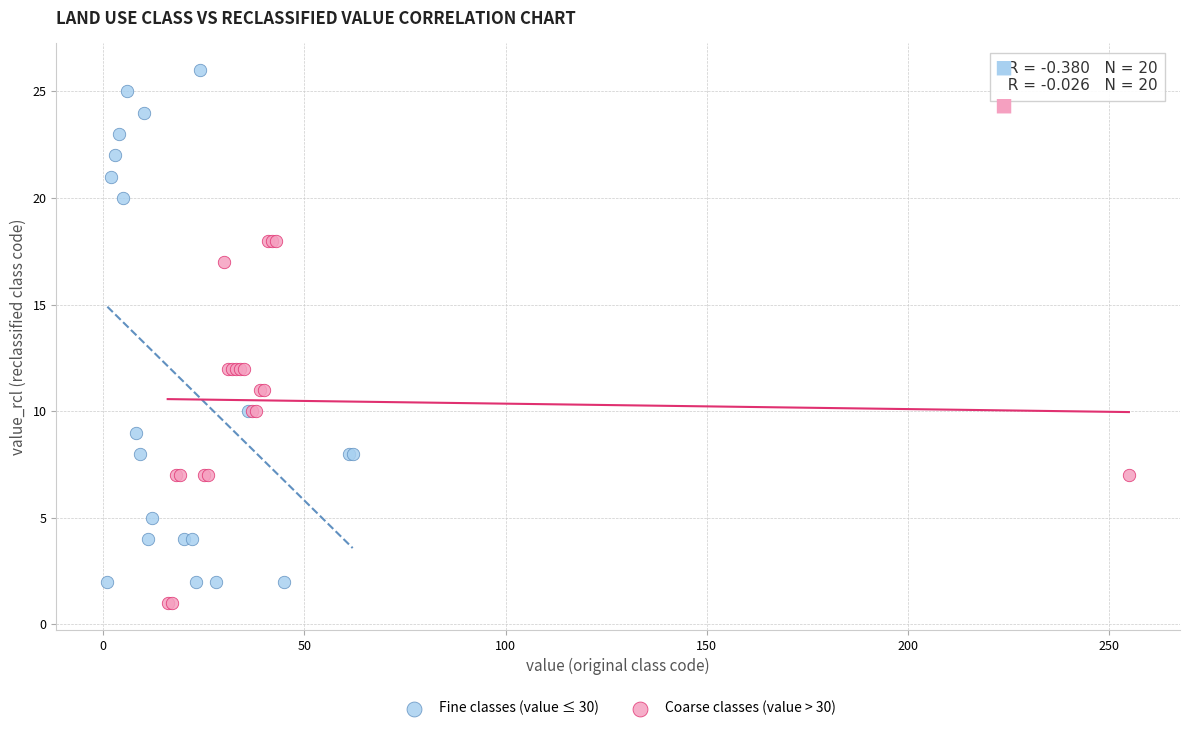

Which series reaches the minimum Y coordinate?

Coarse classes (value > 30)